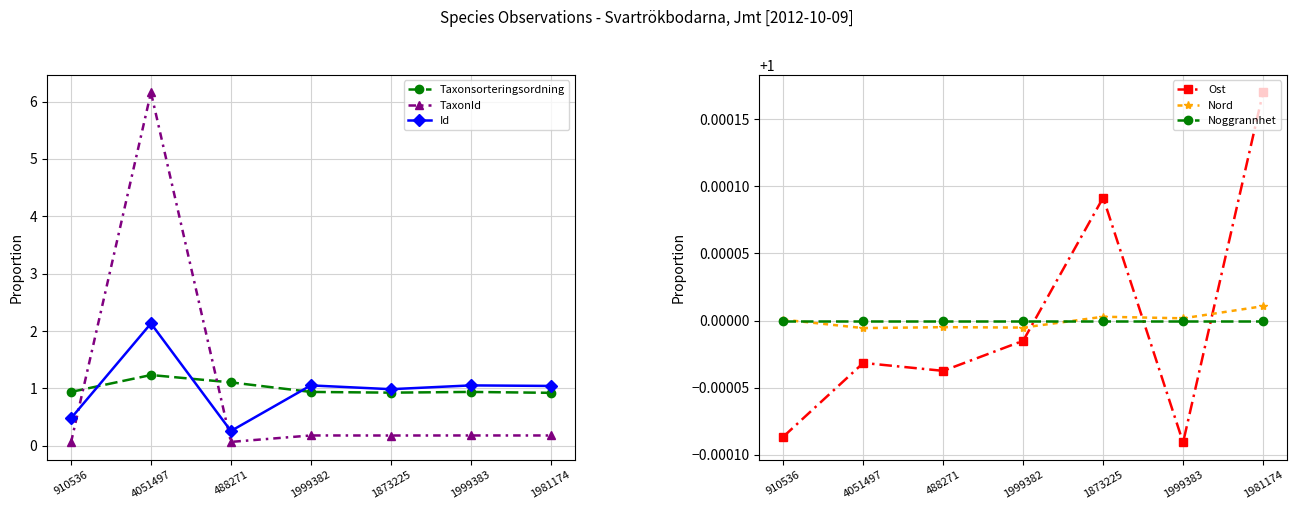

Which series ends up on top after the final intersection of Nord and Ost?

Ost